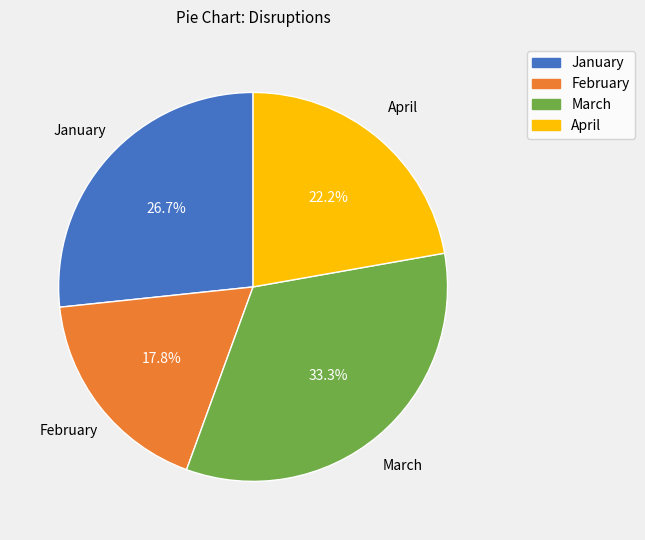

What is the ratio of the value at February to the value at March?

0.5